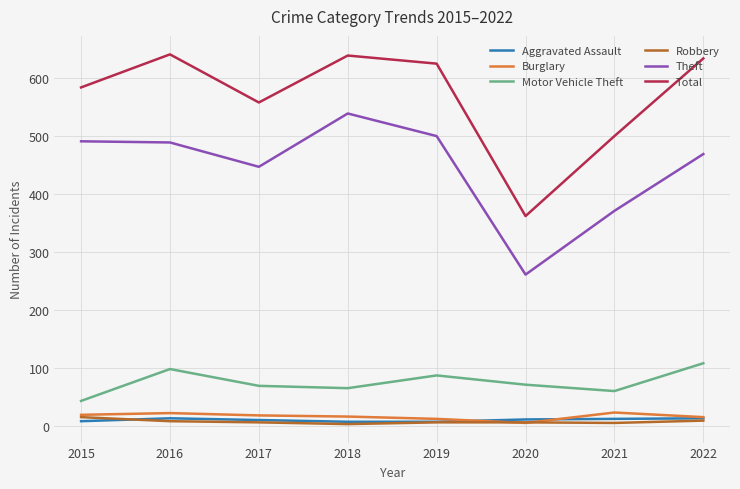

True or false: Motor Vehicle Theft and Aggravated Assault cross at least once.

False